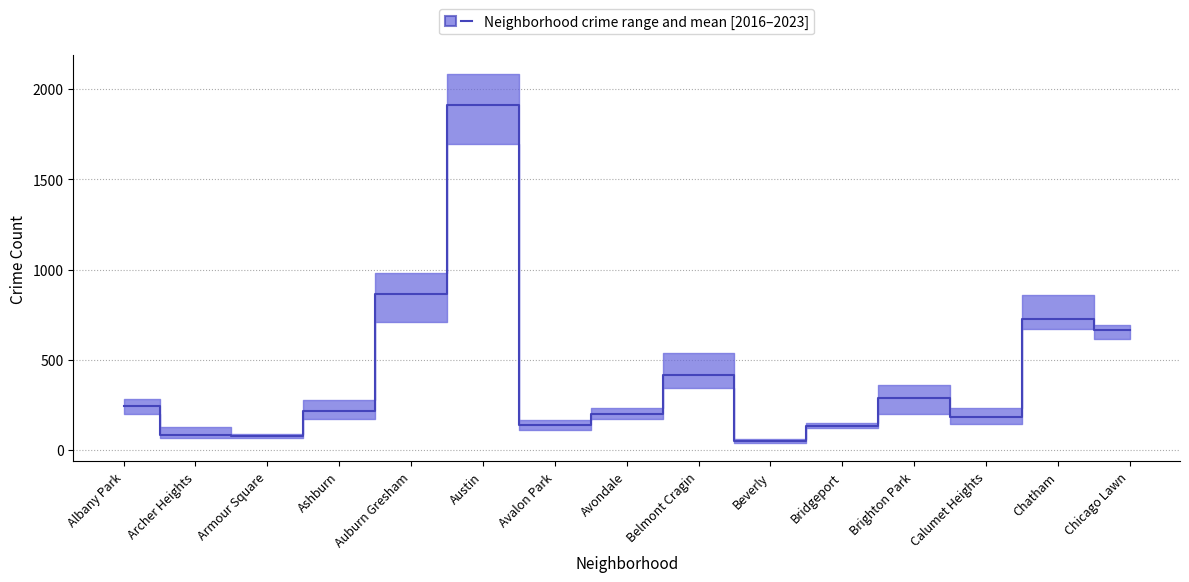

The chart shows a value of 867.0 at Auburn Gresham. True or false?

True